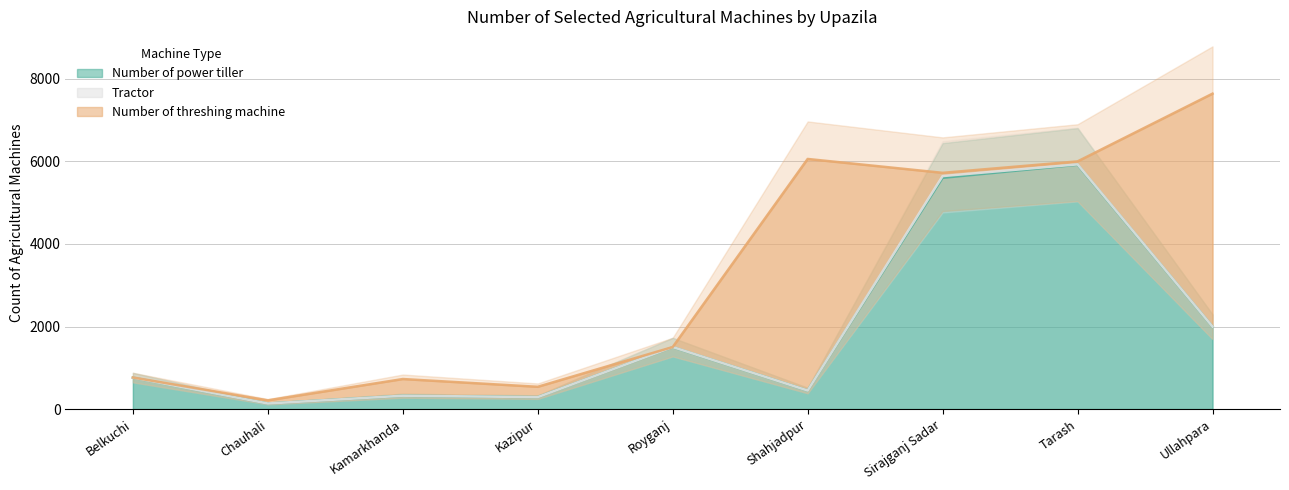

Between Kazipur and Tarash, which series saw the biggest shift?

Number of power tiller